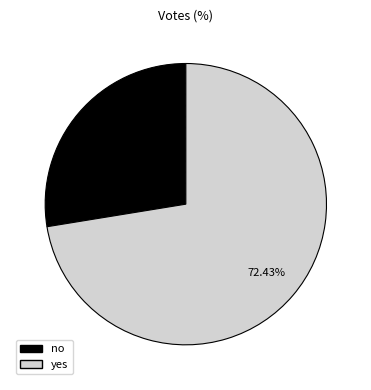

To the nearest percent, what portion does no represent?

28%